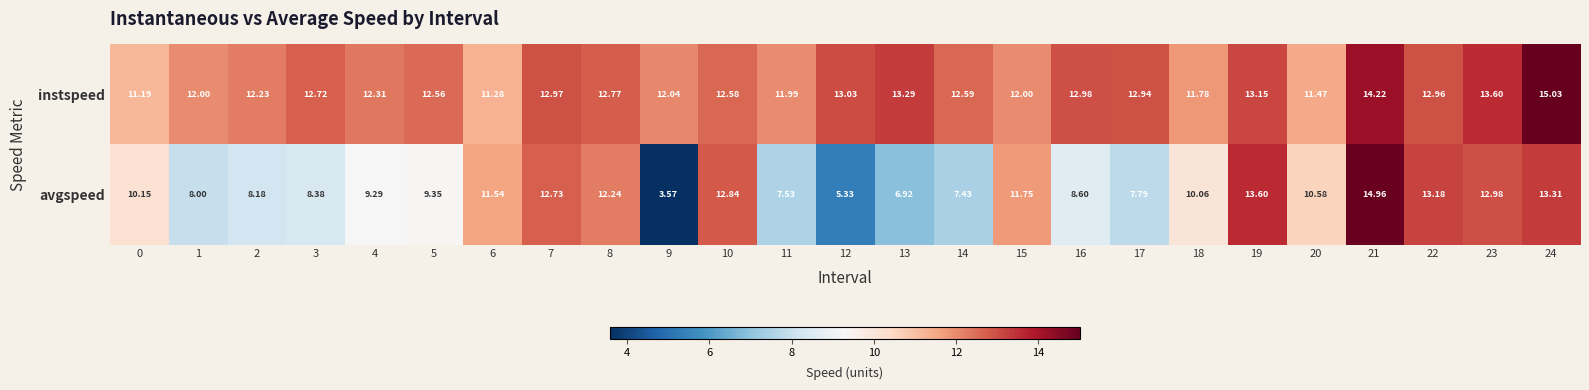

Which series changed the most between 13 and 18?

avgspeed